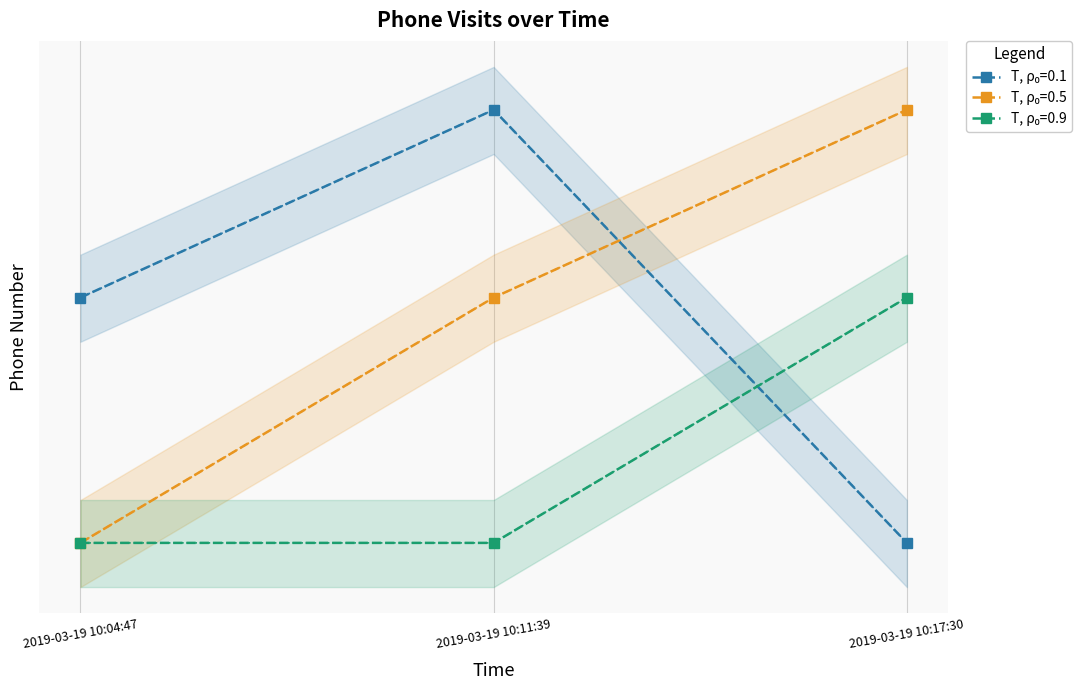

What is the total value across all series at 2019-03-19 10:17:30?

47709731630